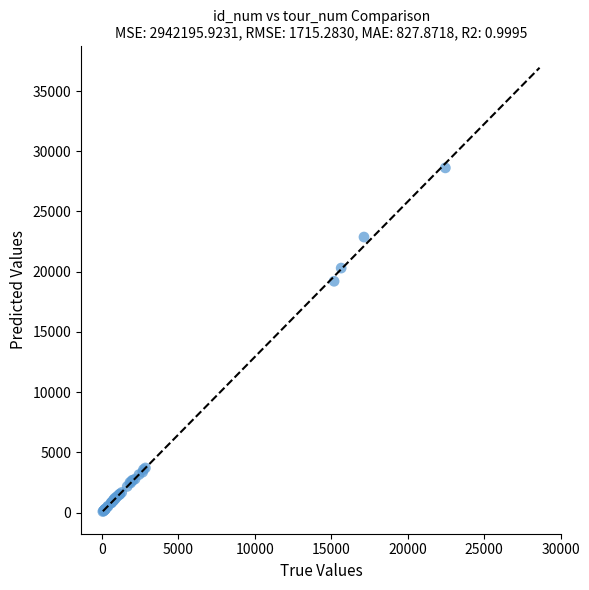

What Y value in the scatter plot is closest to 14355?

19207